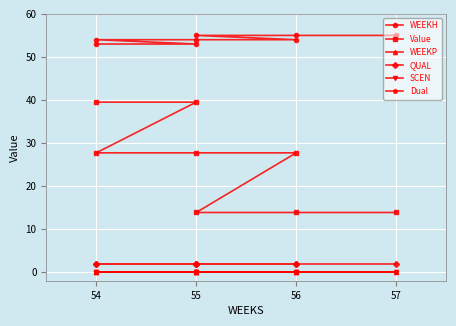

What is the label of the 7th point from the right?

55